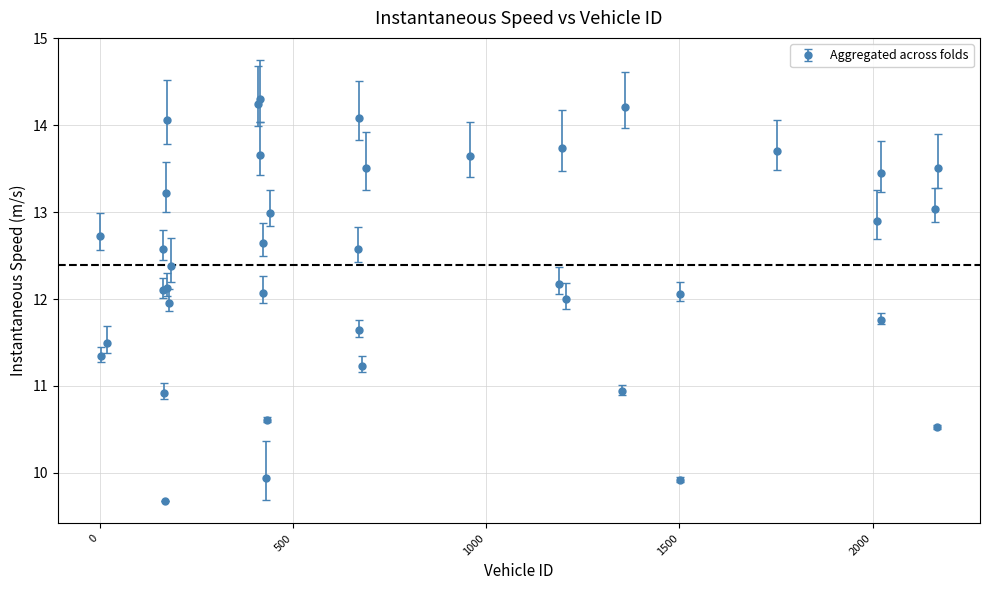

True or false: the data has more than 0 interior local peaks.

True